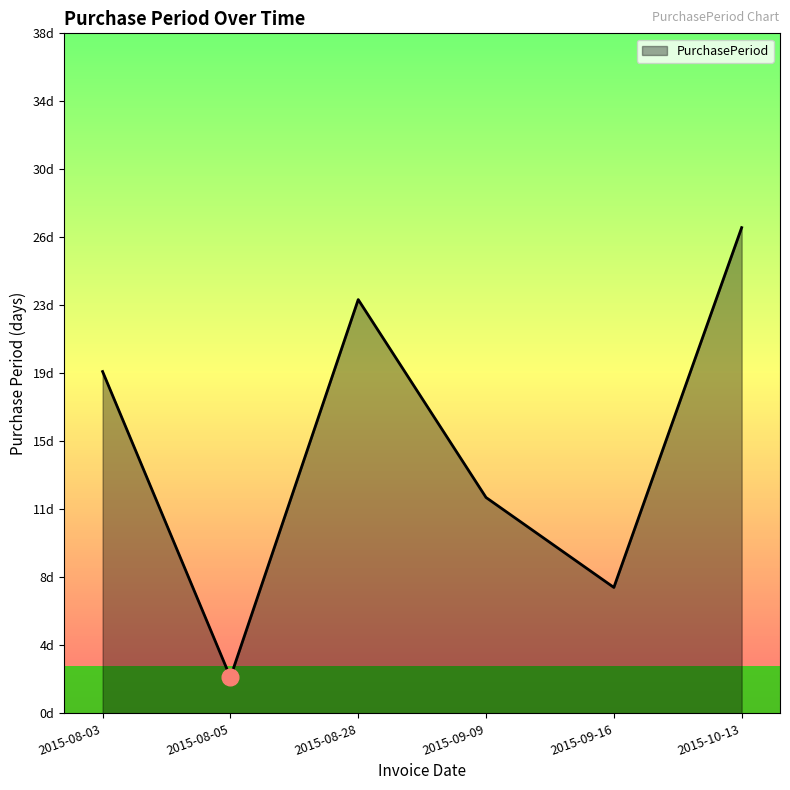

Where is the first local maximum?

2015-08-28